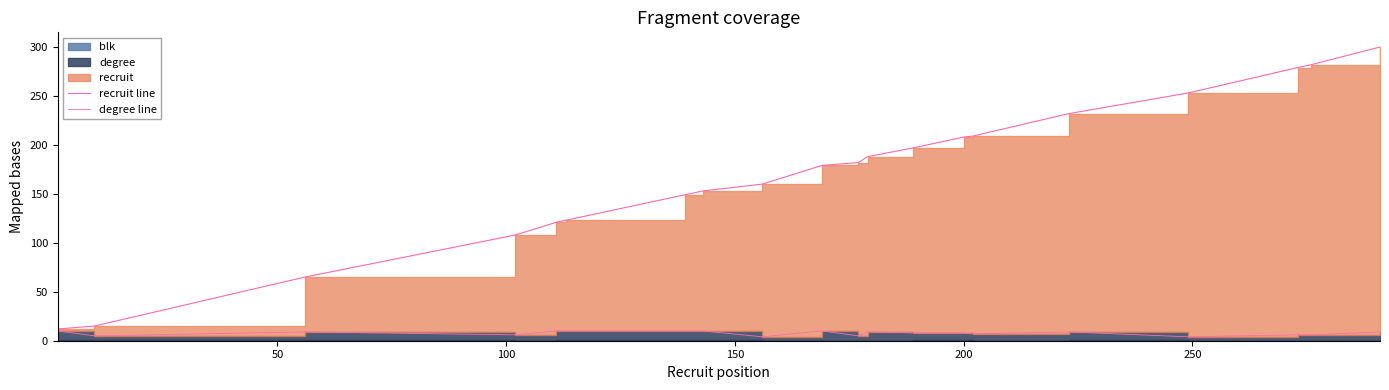

True or false: recruit line has a value of 97 at 12.

False